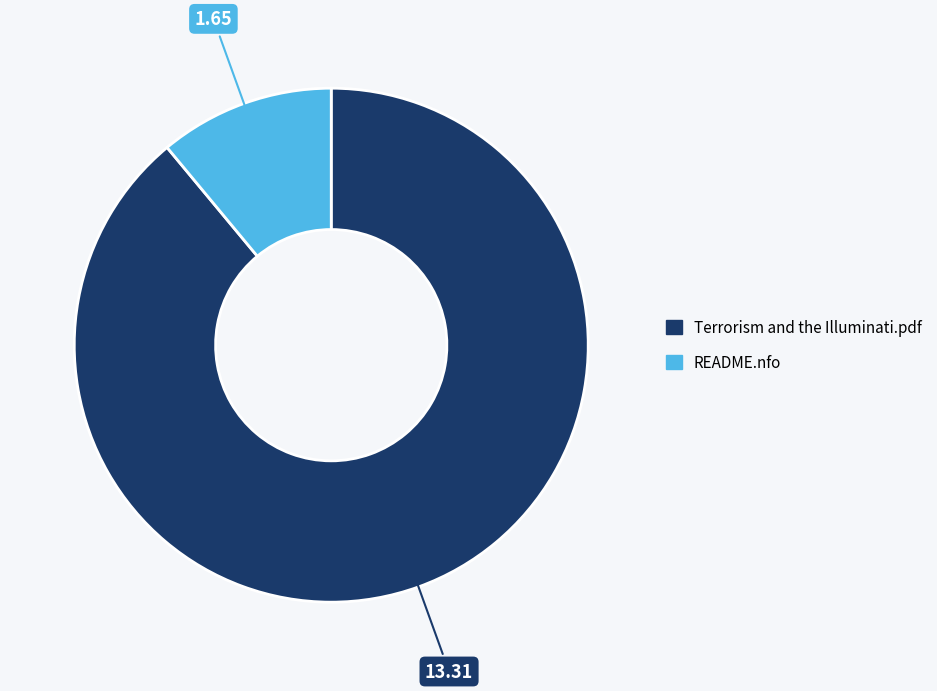

Rank the categories by value from lowest to highest.

README.nfo, Terrorism and the Illuminati.pdf